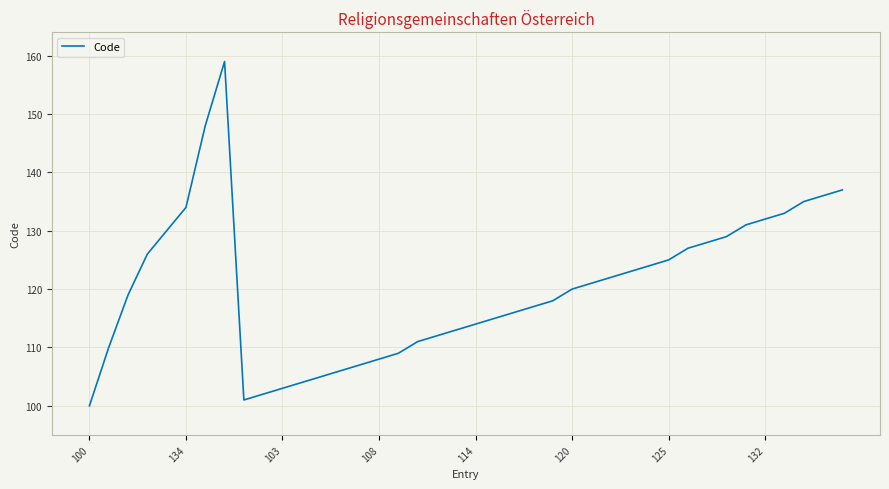

What is the difference between the maximum and minimum values?

59